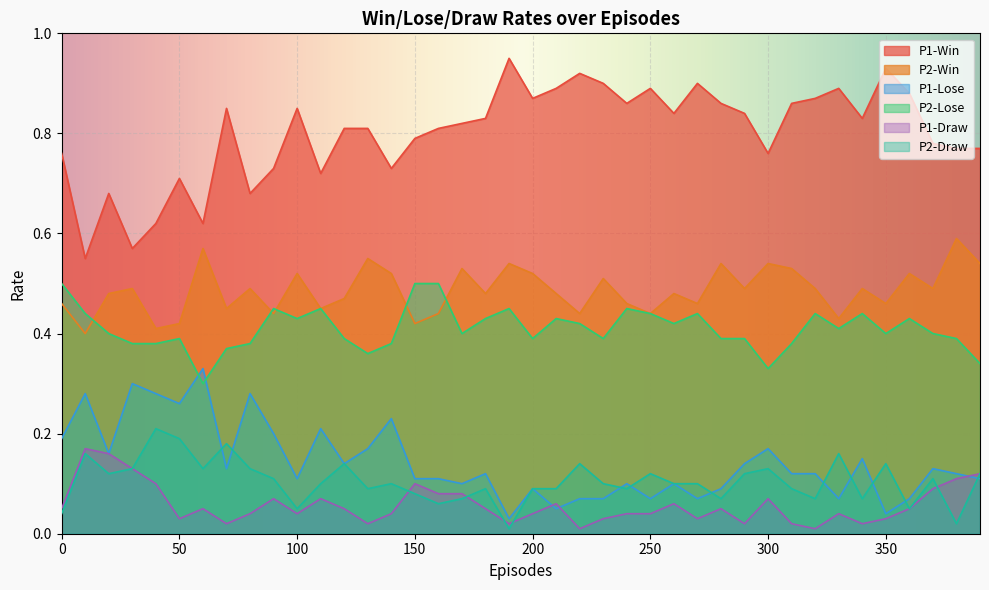

Reading left to right, transcribe all the data shown in this chart.

P1-Win: 0=0.8	10=0.6	20=0.7	30=0.6	40=0.6	50=0.7	60=0.6	70=0.8	80=0.7	90=0.7	100=0.8	110=0.7	120=0.8	130=0.8	140=0.7	150=0.8	160=0.8	170=0.8	180=0.8	190=0.9	200=0.9	210=0.9	220=0.9	230=0.9	240=0.9	250=0.9	260=0.8	270=0.9	280=0.9	290=0.8	300=0.8	310=0.9	320=0.9	330=0.9	340=0.8	350=0.9	360=0.9	370=0.8	380=0.8	390=0.8
P2-Win: 0=0.5	10=0.4	20=0.5	30=0.5	40=0.4	50=0.4	60=0.6	70=0.5	80=0.5	90=0.4	100=0.5	110=0.5	120=0.5	130=0.6	140=0.5	150=0.4	160=0.4	170=0.5	180=0.5	190=0.5	200=0.5	210=0.5	220=0.4	230=0.5	240=0.5	250=0.4	260=0.5	270=0.5	280=0.5	290=0.5	300=0.5	310=0.5	320=0.5	330=0.4	340=0.5	350=0.5	360=0.5	370=0.5	380=0.6	390=0.5
P1-Lose: 0=0.2	10=0.3	20=0.2	30=0.3	40=0.3	50=0.3	60=0.3	70=0.1	80=0.3	90=0.2	100=0.1	110=0.2	120=0.1	130=0.2	140=0.2	150=0.1	160=0.1	170=0.1	180=0.1	190=0.0	200=0.1	210=0.1	220=0.1	230=0.1	240=0.1	250=0.1	260=0.1	270=0.1	280=0.1	290=0.1	300=0.2	310=0.1	320=0.1	330=0.1	340=0.1	350=0.0	360=0.1	370=0.1	380=0.1	390=0.1
P2-Lose: 0=0.5	10=0.4	20=0.4	30=0.4	40=0.4	50=0.4	60=0.3	70=0.4	80=0.4	90=0.5	100=0.4	110=0.5	120=0.4	130=0.4	140=0.4	150=0.5	160=0.5	170=0.4	180=0.4	190=0.5	200=0.4	210=0.4	220=0.4	230=0.4	240=0.5	250=0.4	260=0.4	270=0.4	280=0.4	290=0.4	300=0.3	310=0.4	320=0.4	330=0.4	340=0.4	350=0.4	360=0.4	370=0.4	380=0.4	390=0.3
P1-Draw: 0=0.1	10=0.2	20=0.2	30=0.1	40=0.1	50=0.0	60=0.1	70=0.0	80=0.0	90=0.1	100=0.0	110=0.1	120=0.1	130=0.0	140=0.0	150=0.1	160=0.1	170=0.1	180=0.1	190=0.0	200=0.0	210=0.1	220=0.0	230=0.0	240=0.0	250=0.0	260=0.1	270=0.0	280=0.1	290=0.0	300=0.1	310=0.0	320=0.0	330=0.0	340=0.0	350=0.0	360=0.1	370=0.1	380=0.1	390=0.1
P2-Draw: 0=0.0	10=0.2	20=0.1	30=0.1	40=0.2	50=0.2	60=0.1	70=0.2	80=0.1	90=0.1	100=0.1	110=0.1	120=0.1	130=0.1	140=0.1	150=0.1	160=0.1	170=0.1	180=0.1	190=0.0	200=0.1	210=0.1	220=0.1	230=0.1	240=0.1	250=0.1	260=0.1	270=0.1	280=0.1	290=0.1	300=0.1	310=0.1	320=0.1	330=0.2	340=0.1	350=0.1	360=0.1	370=0.1	380=0.0	390=0.1